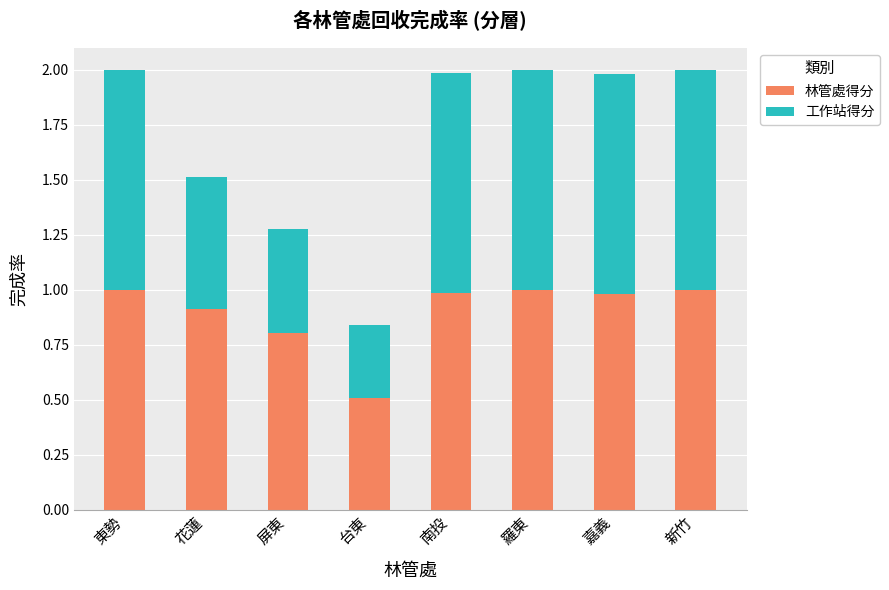

At which label is 林管處得分 closest to 0?

台東